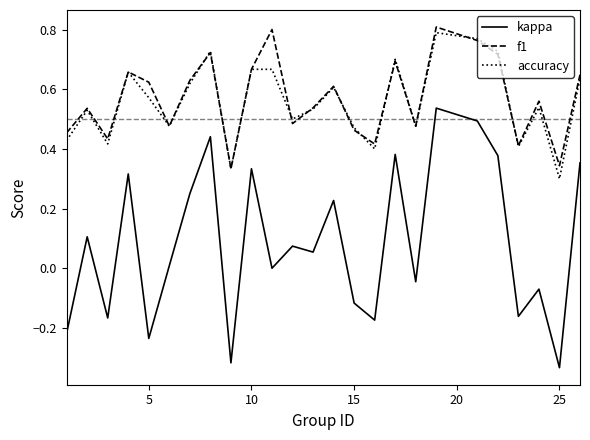

Which series has the widest spread of values?

kappa